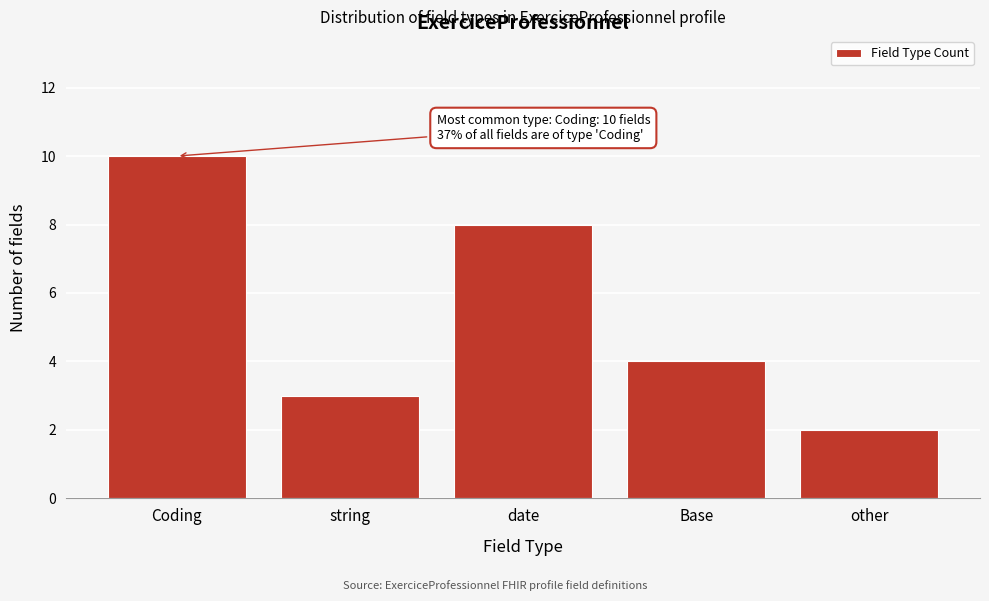

Reading left to right, extract all data points from this chart.

10	3	8	4	2